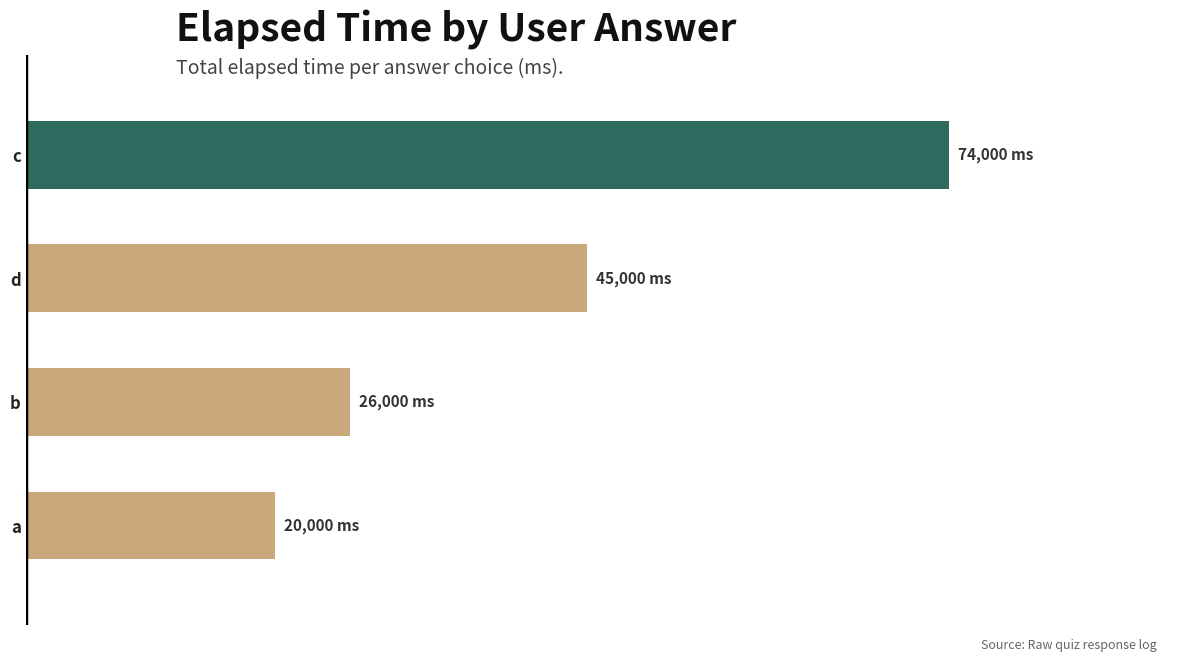

Are the bars horizontal?

Yes